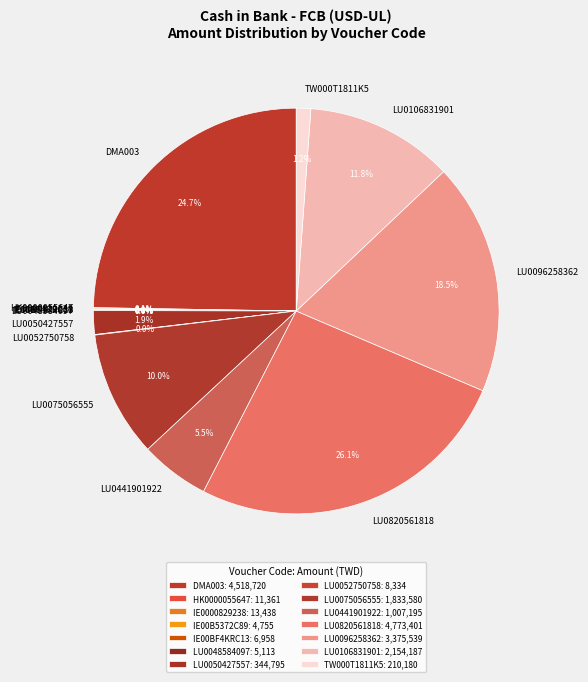

What is the ratio of the value at LU0050427557 to the value at TW000T1811K5?

1.6